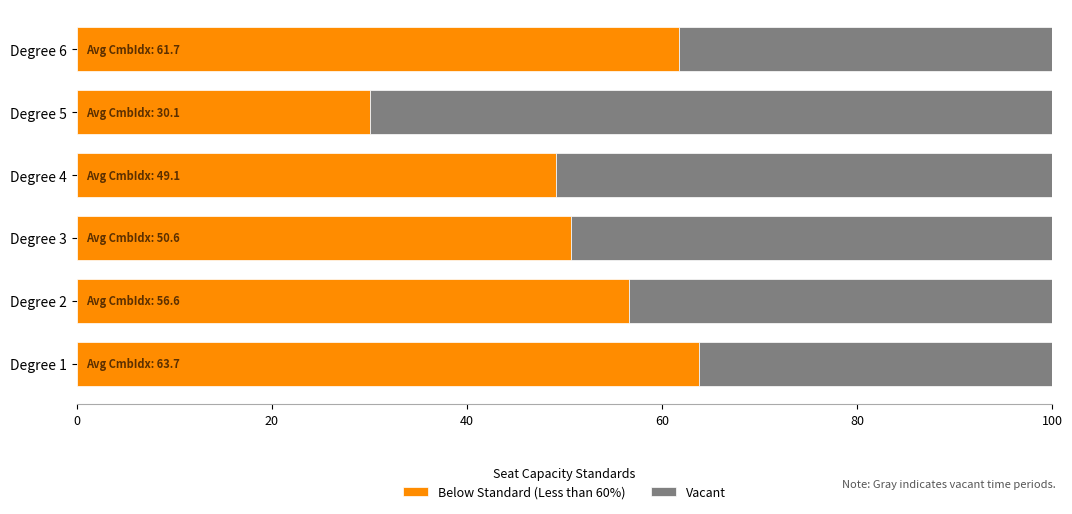

Read the Below Standard (Less than 60%) value at Degree 5.

30.1